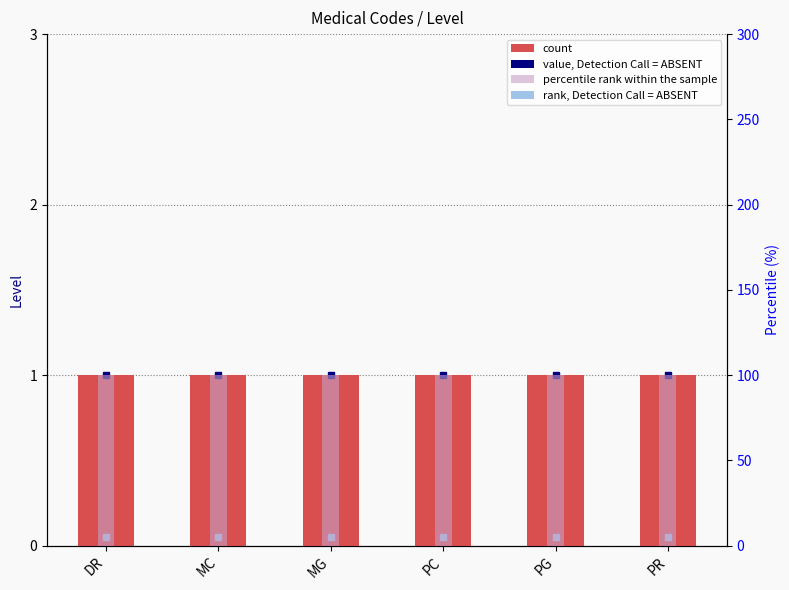

The Level series shows 1 at PR. True or false?

True